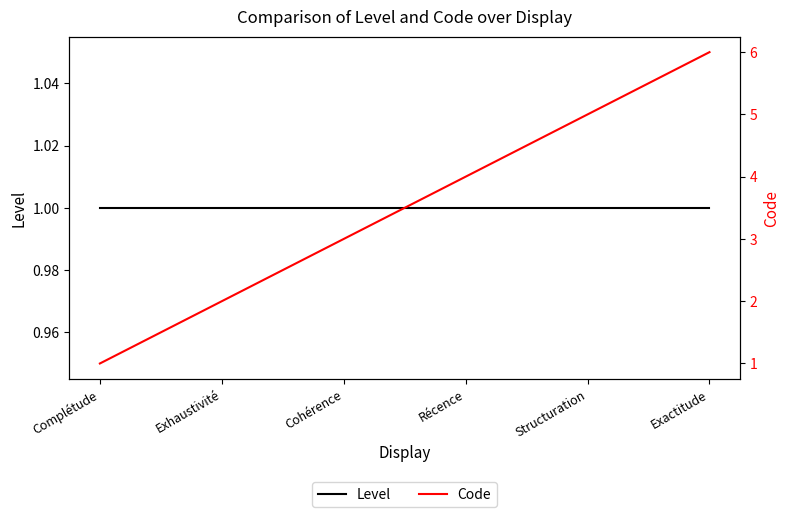

At which category is the sum across all series the highest?

Exactitude